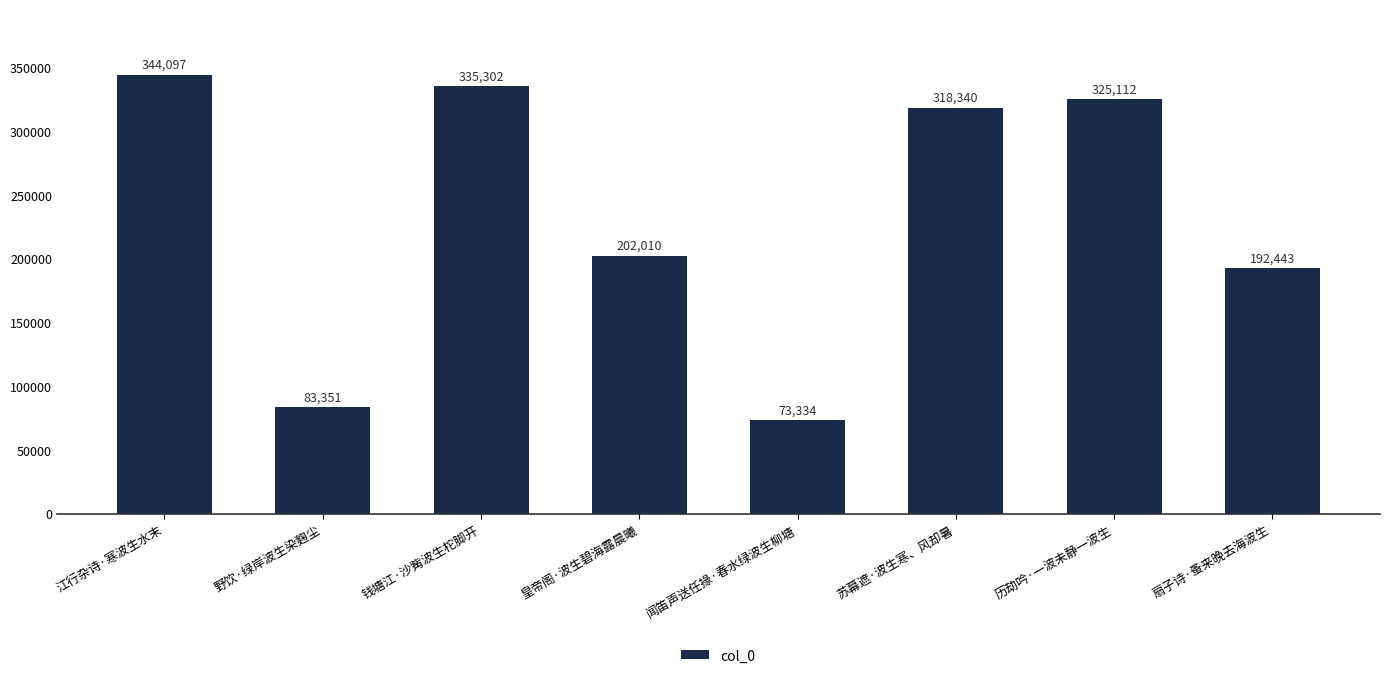

Does the chart contain any negative values?

No